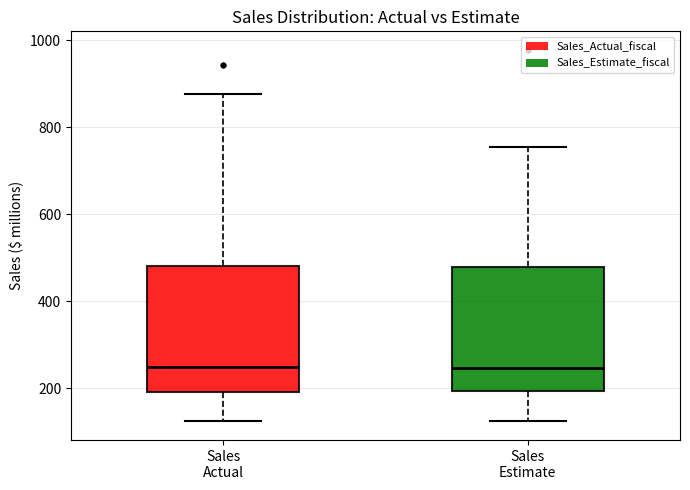

Where does the median line of the box for Sales Actual sit on the y-axis? The values are not printed on the chart, so give them approximately, as read against the axis.

240